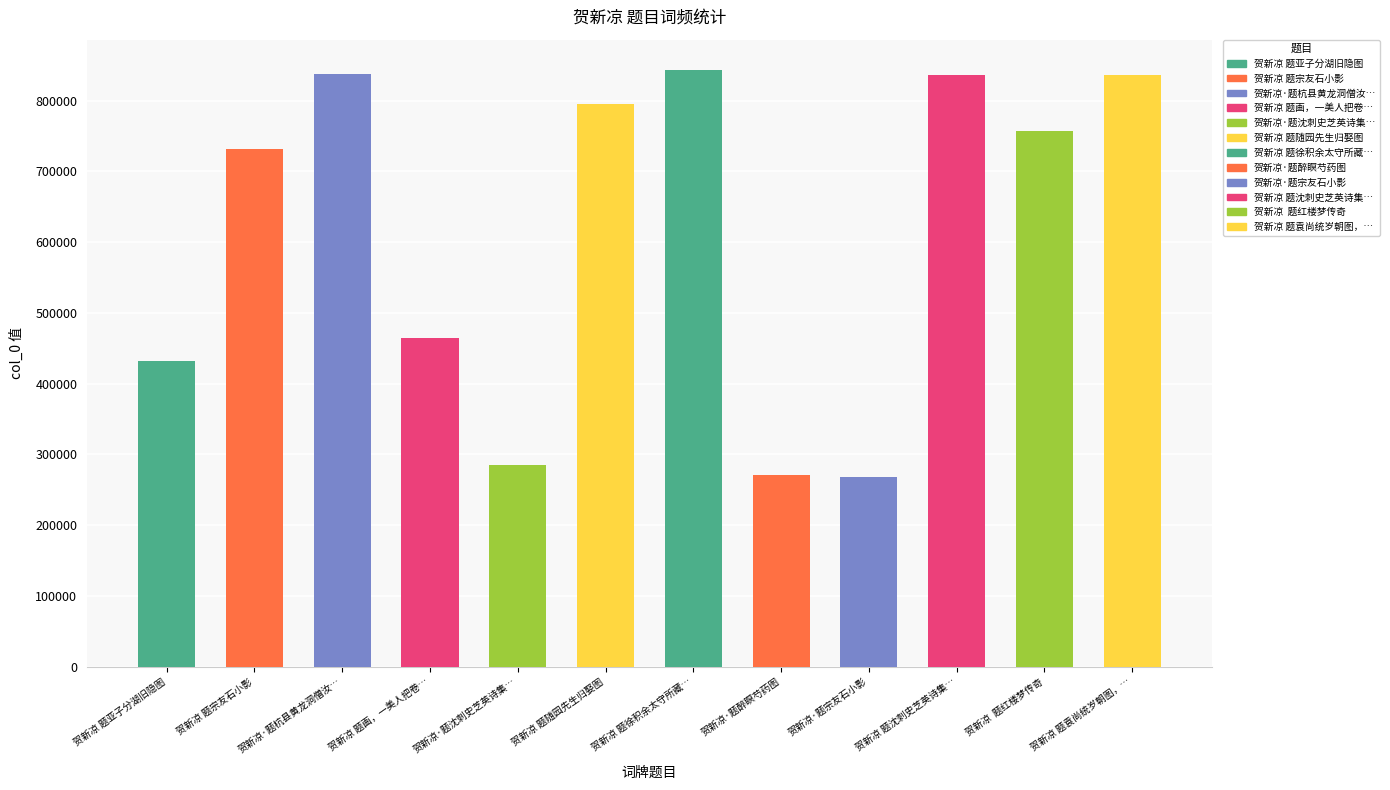

What is the maximum value shown in the chart?

843880